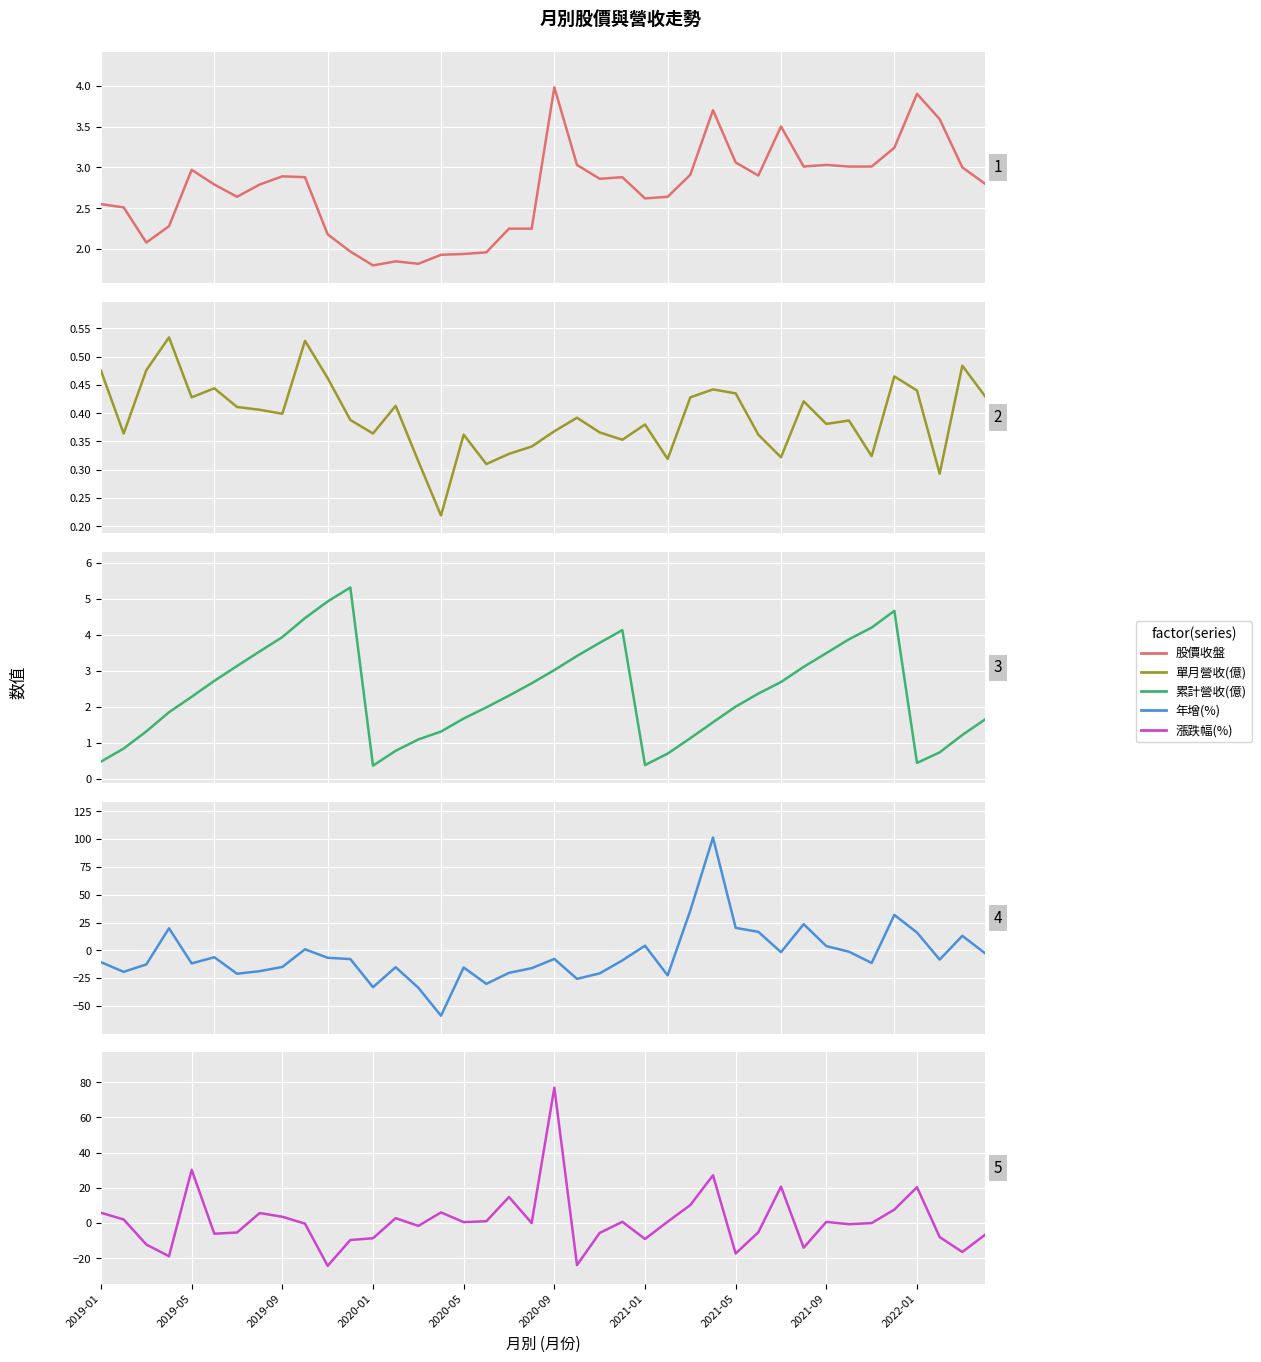

What is the average value of the 年增(%) series?

-4.4